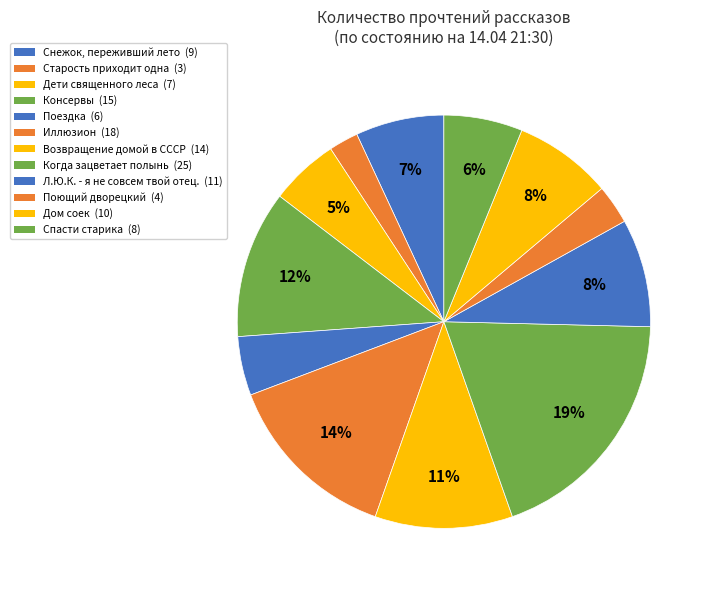

Count the number of slices in the pie.

12